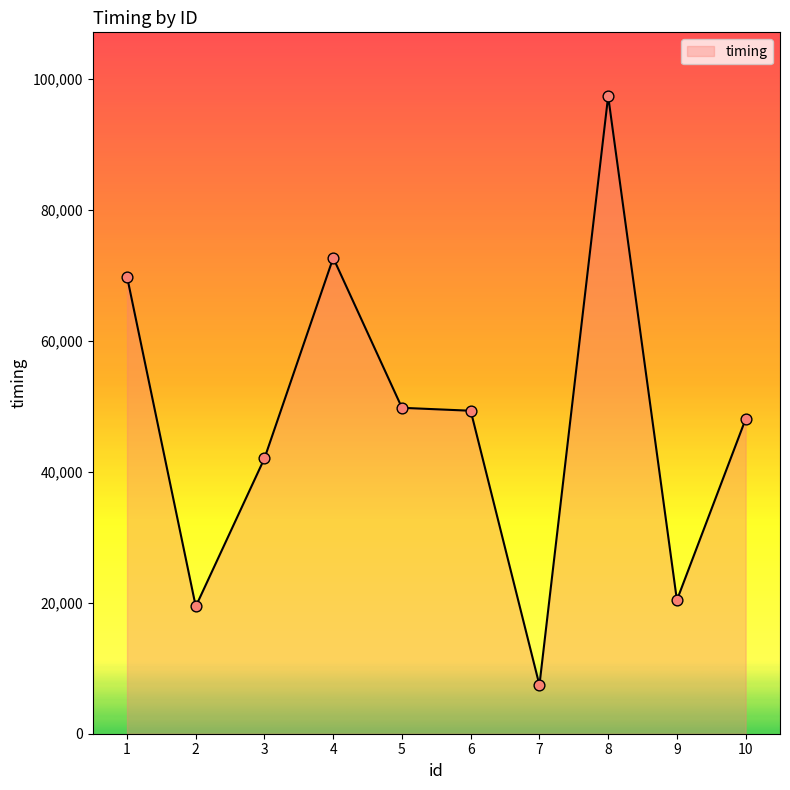

What is the change in value from 6 to 7?

-41904